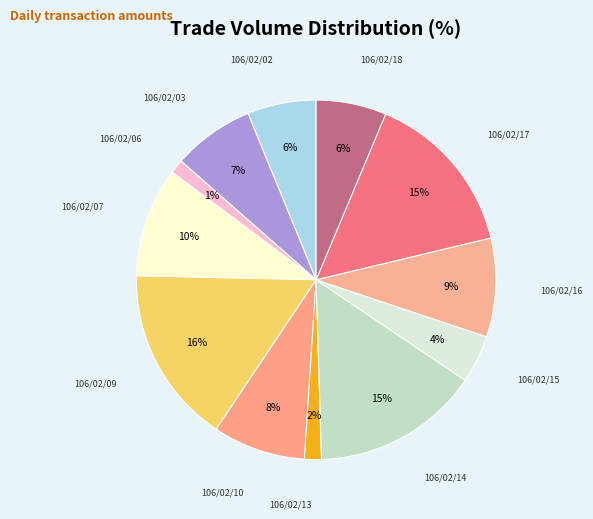

Count the number of slices in the pie.

12